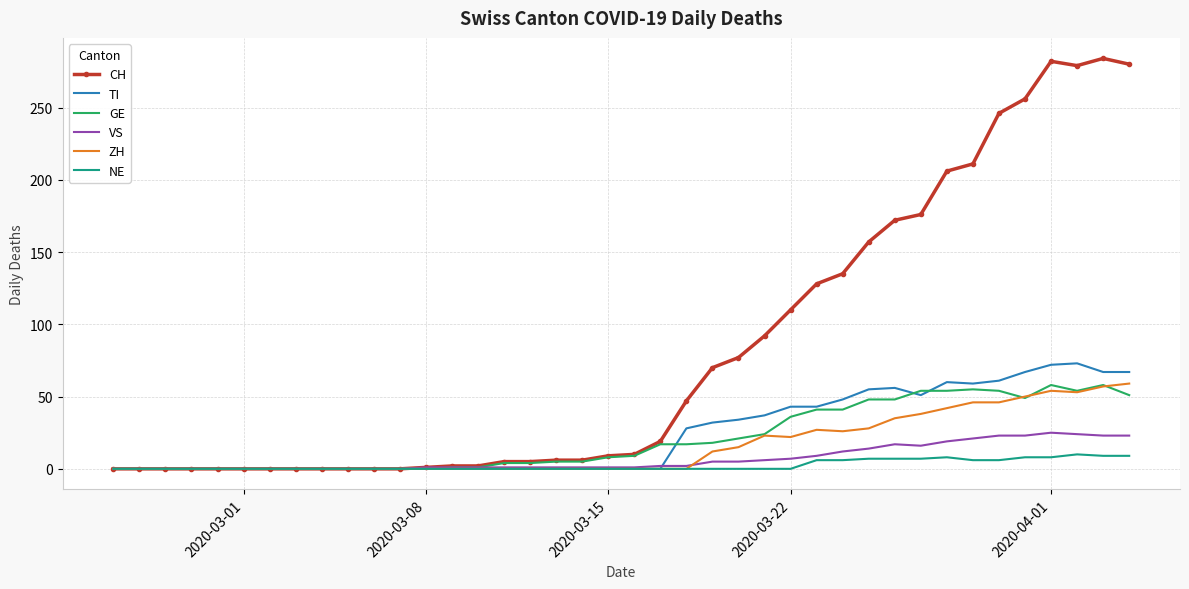

Which series has the largest total across all categories?

CH